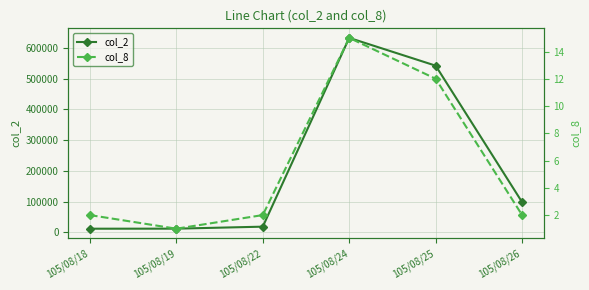

Between 105/08/19 and 105/08/24, which is larger?

105/08/24